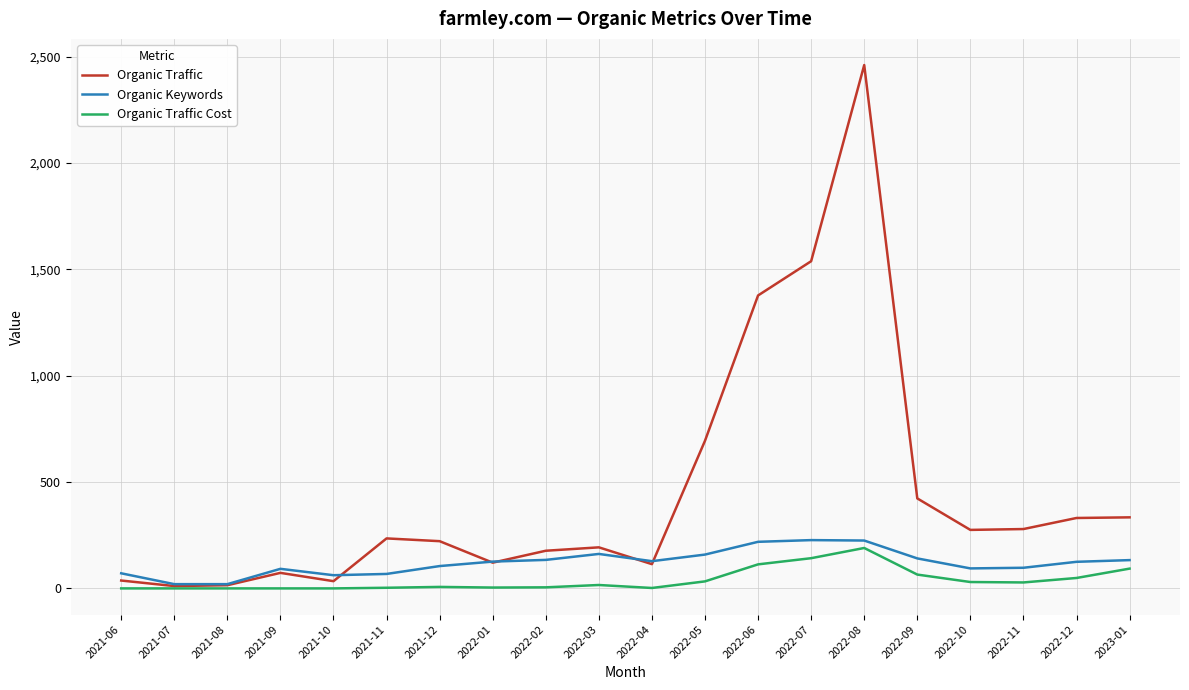

Which category has the highest value in the Organic Traffic Cost series?

2022-08